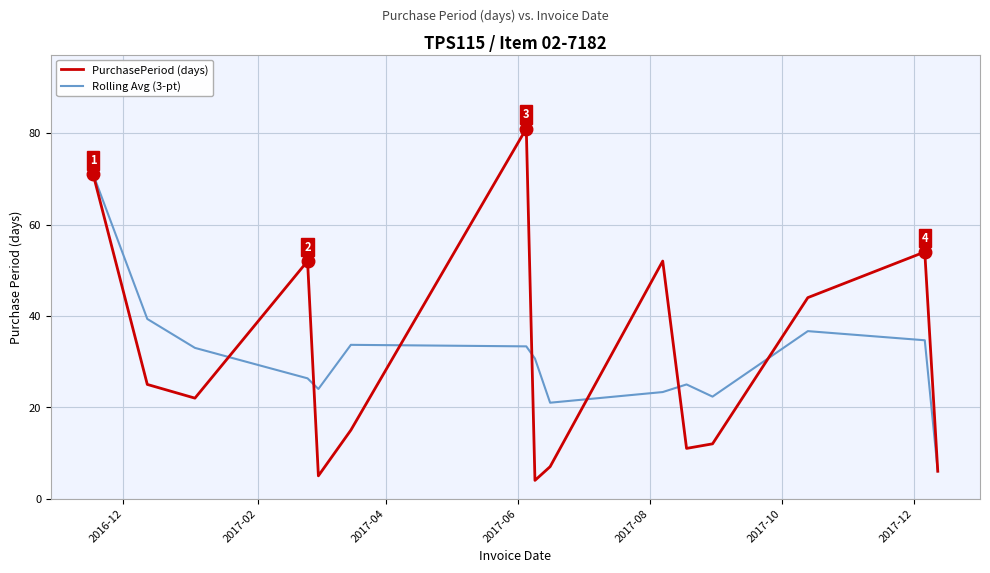

Which series has the largest range (max minus min)?

PurchasePeriod (days)